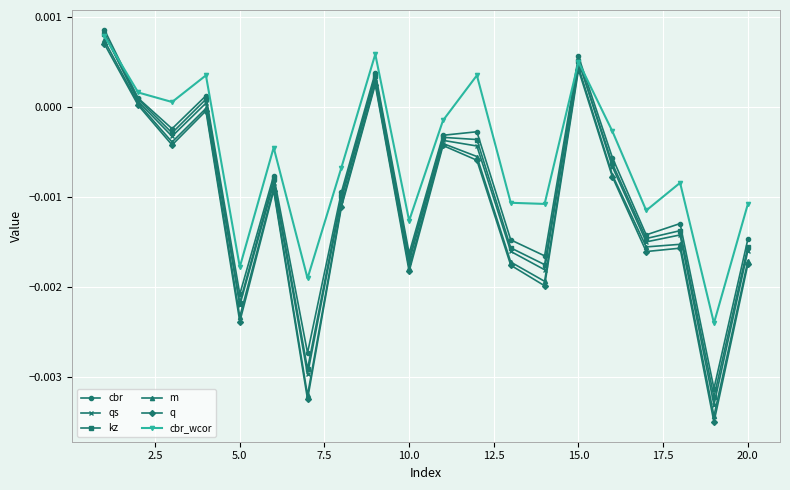

Which series has the widest spread of values?

q